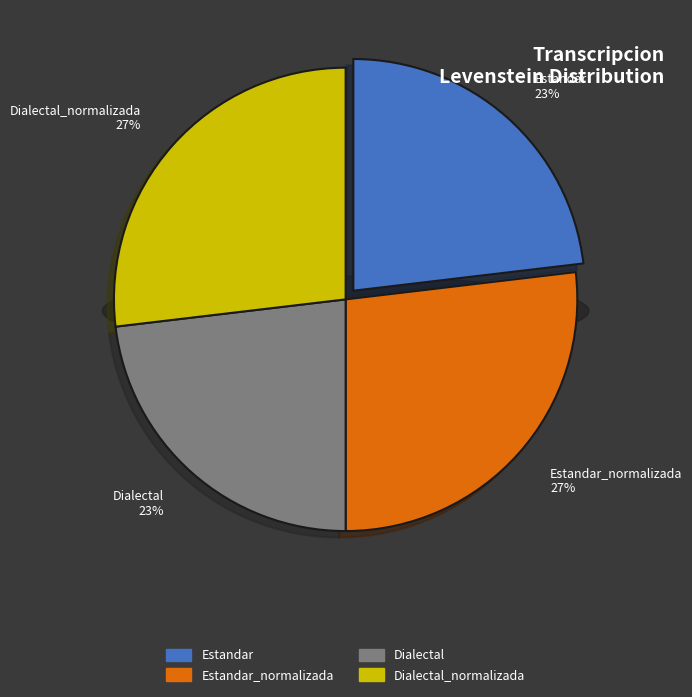

To the nearest percent, what is the difference between the Estandar_normalizada and Estandar slice percentages?

4%